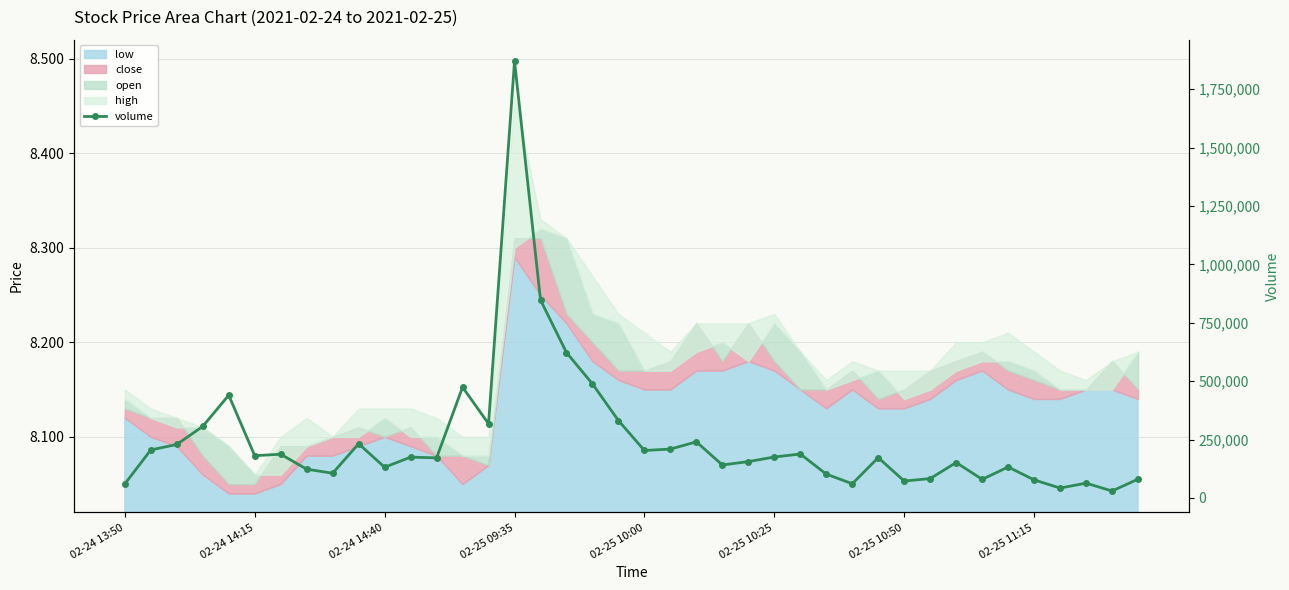

The value at 17 is 367648. True or false?

False